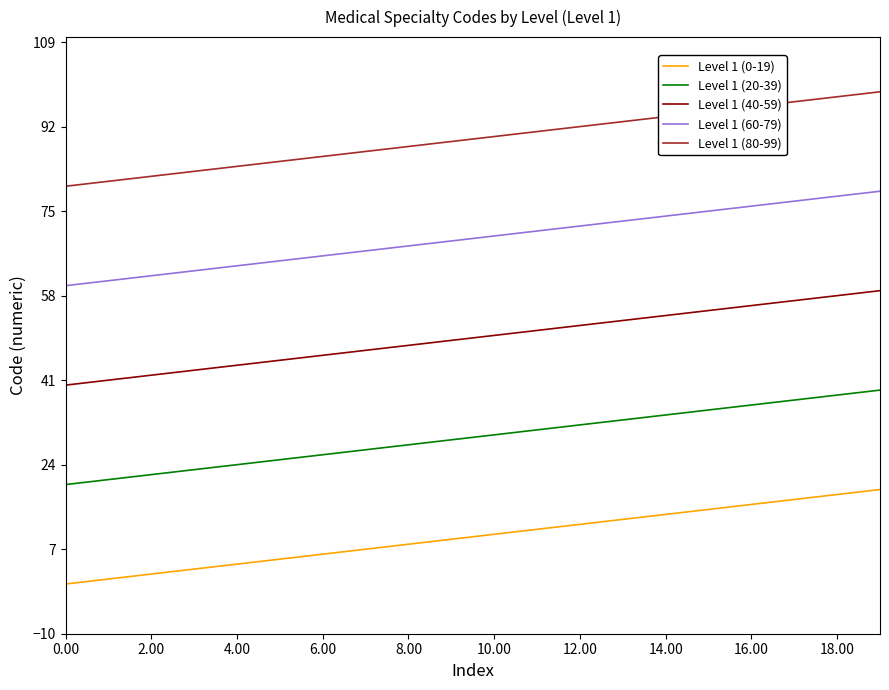

Rank the series by their average value, from lowest to highest.

Level 1 (0-19), Level 1 (20-39), Level 1 (40-59), Level 1 (60-79), Level 1 (80-99)